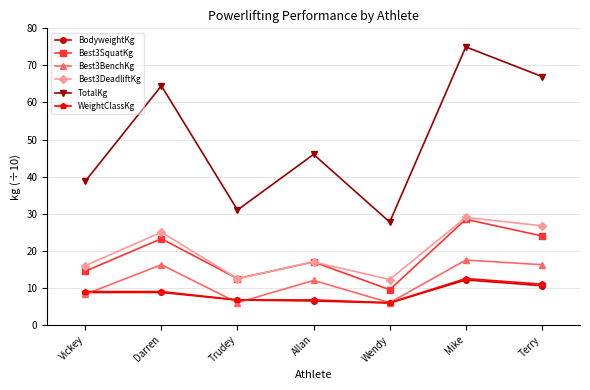

True or false: Best3BenchKg and TotalKg cross at least once.

False